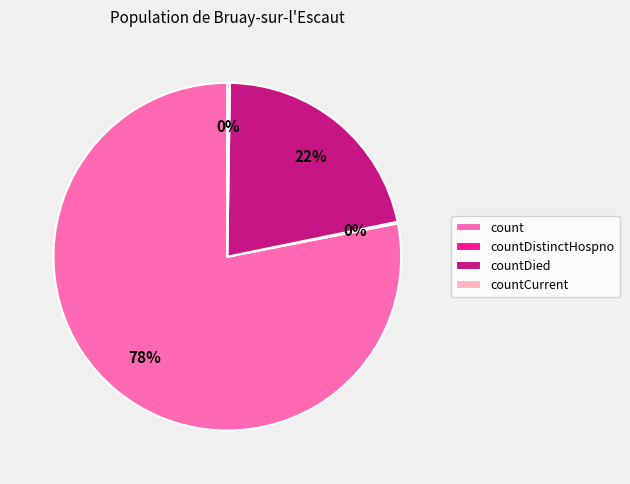

Which category accounts for the majority?

count